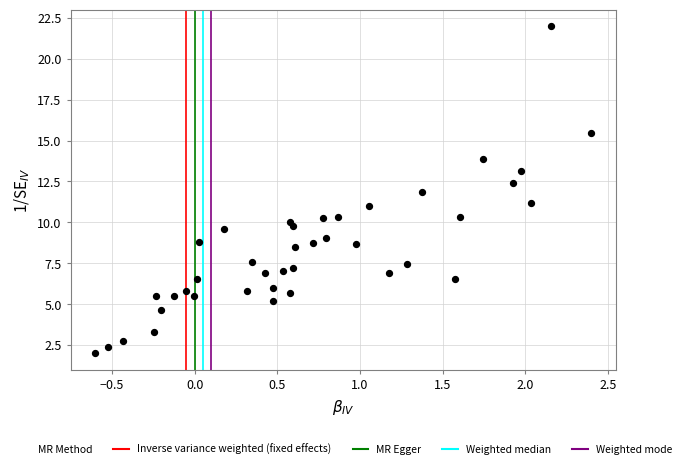

What is the range of X values (max minus min)?

3.0